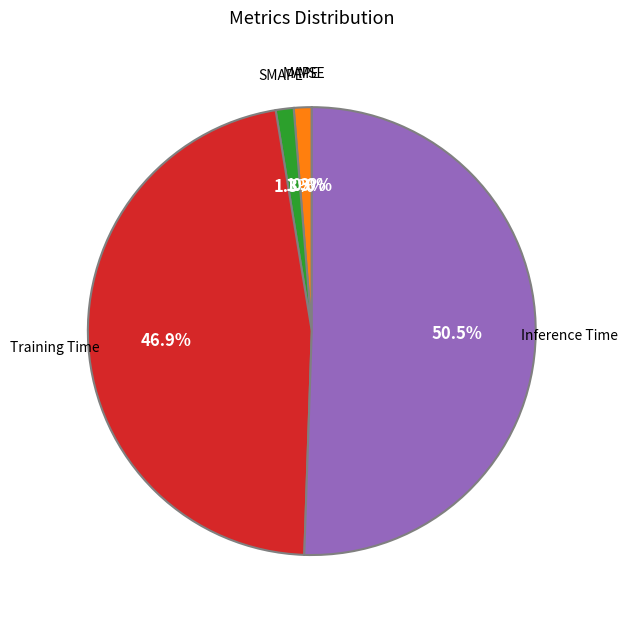

True or false: Training Time accounts for 53% of the total.

False